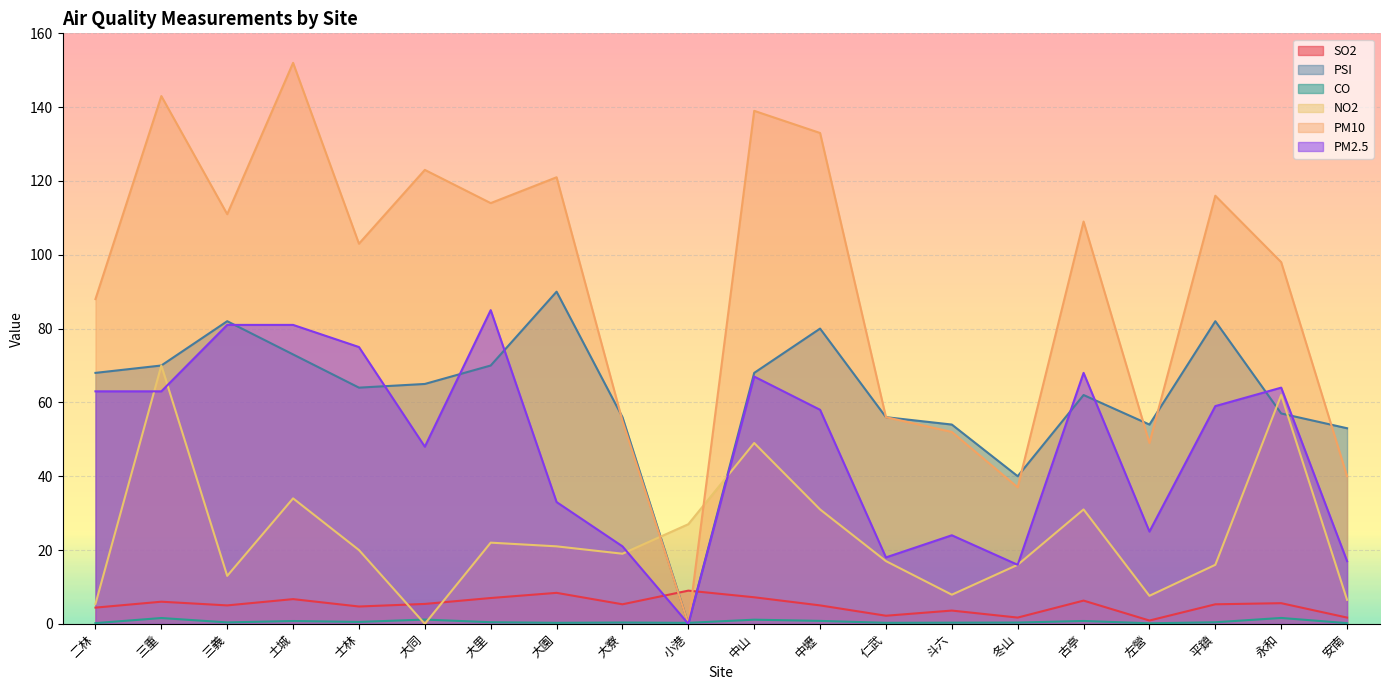

At which category is the sum across all series the highest?

三重